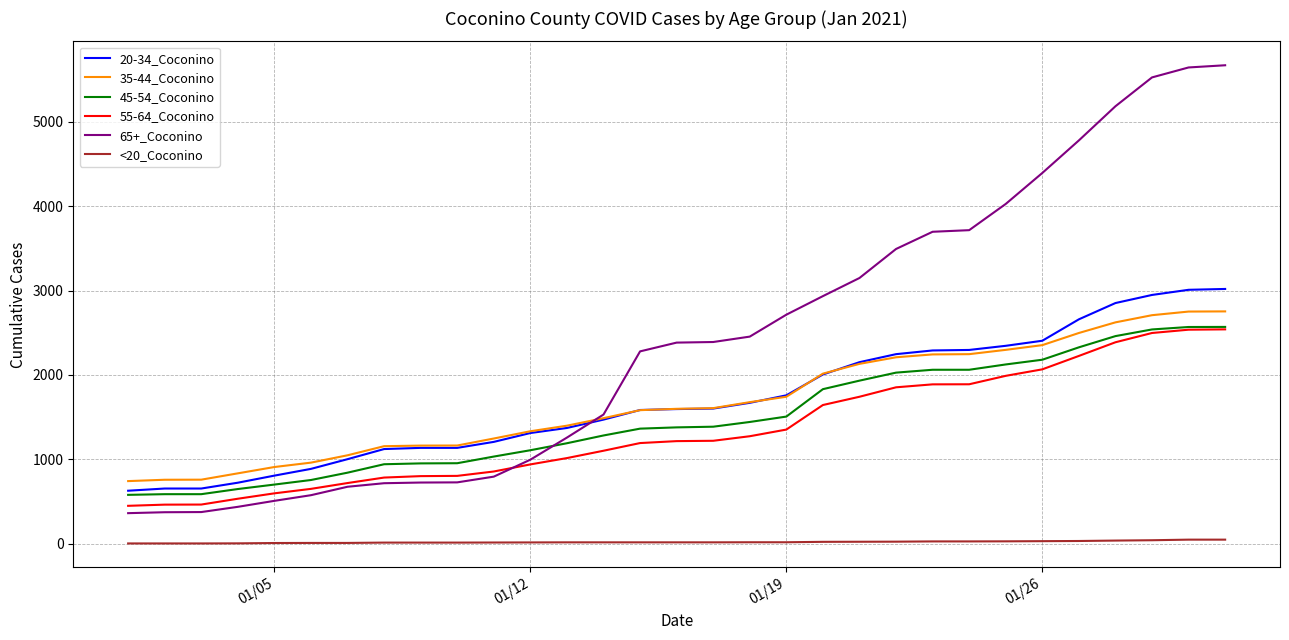

Which series has the largest total across all categories?

65+_Coconino